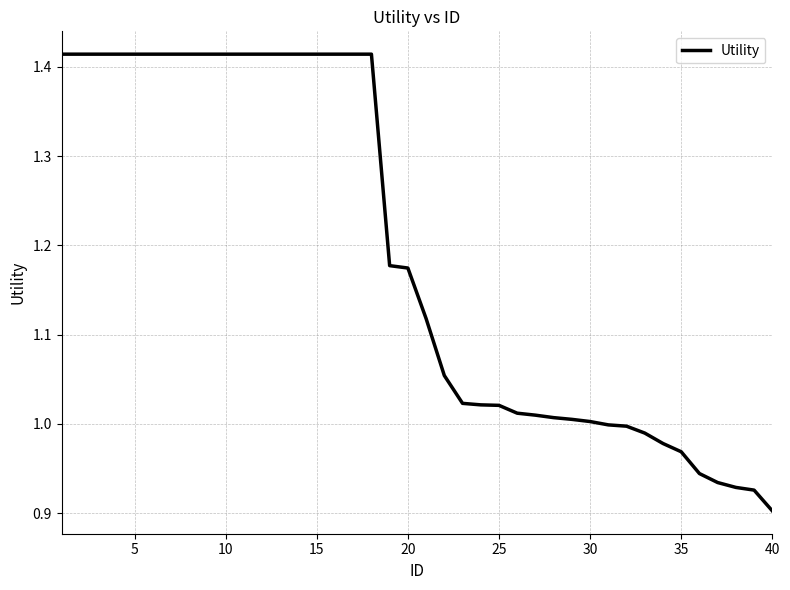

What is the value of the 33rd point from the left?

1.0